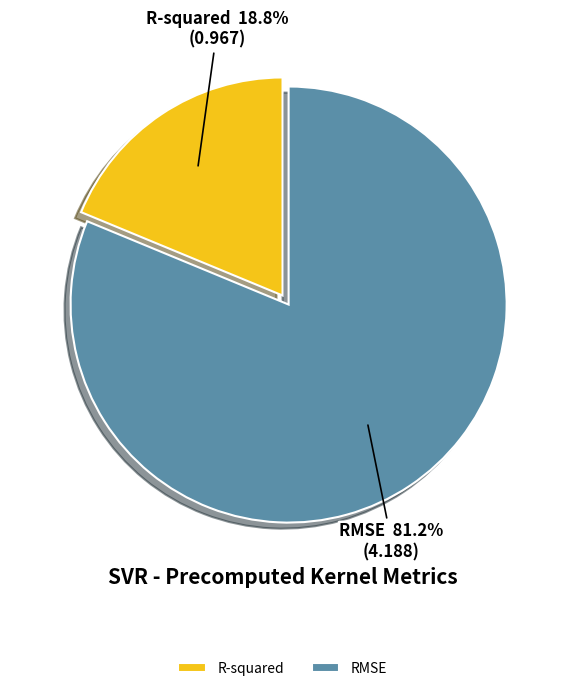

Which category has the biggest portion of the pie?

RMSE